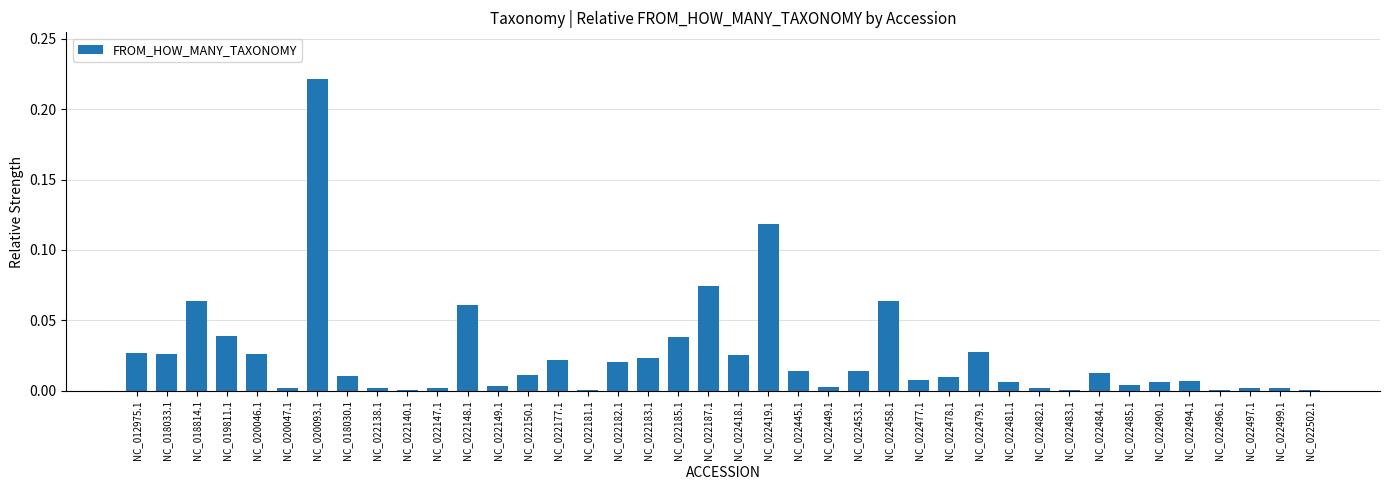

Between NC_022453.1 and NC_022418.1, which is larger?

NC_022418.1